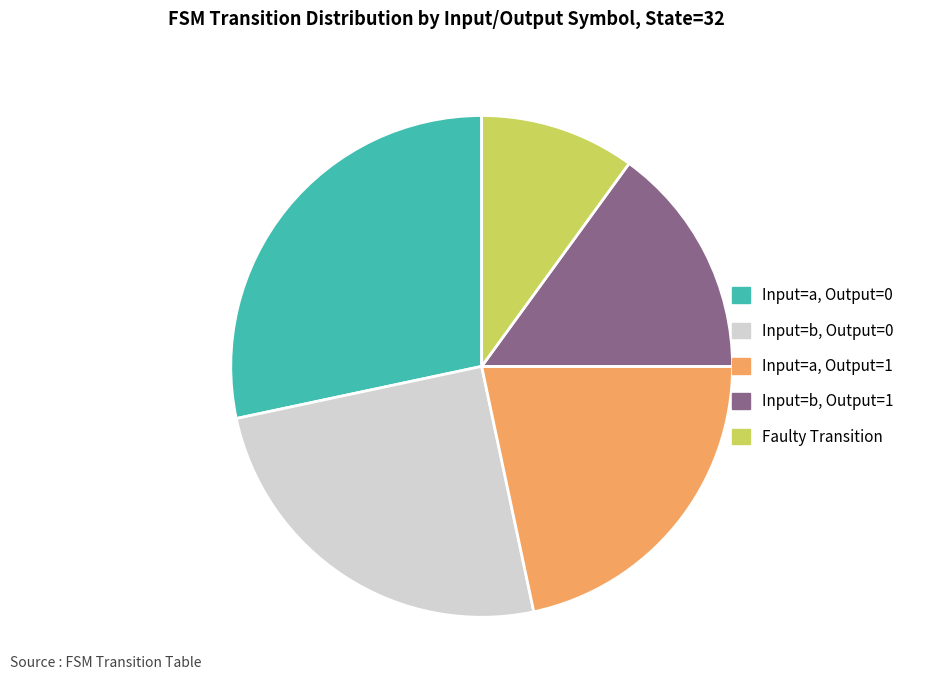

Is there any slice that represents more than half of the pie?

No